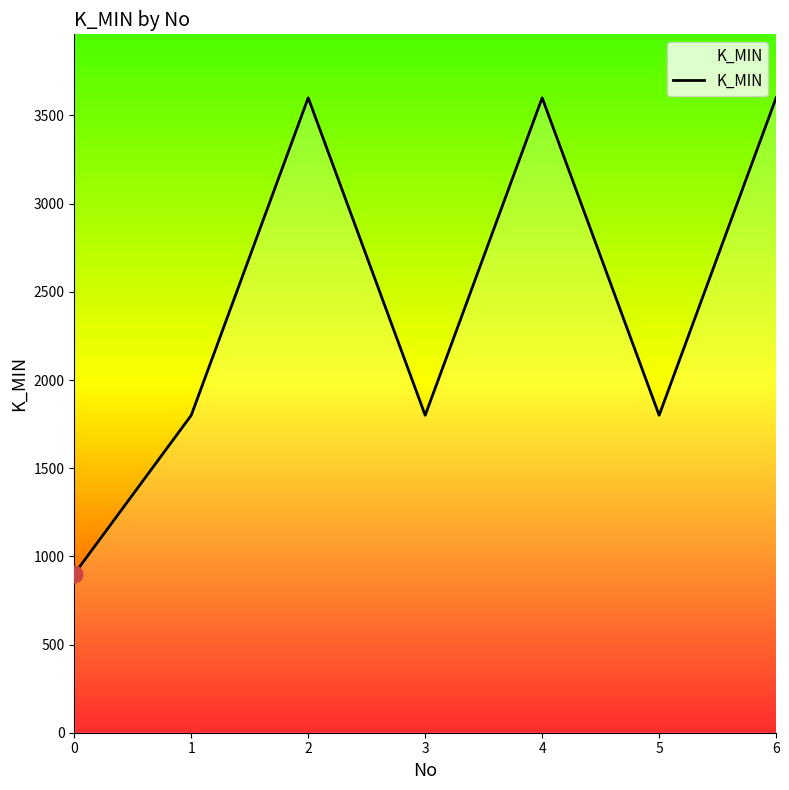

What is the approximate value at 3?

1800